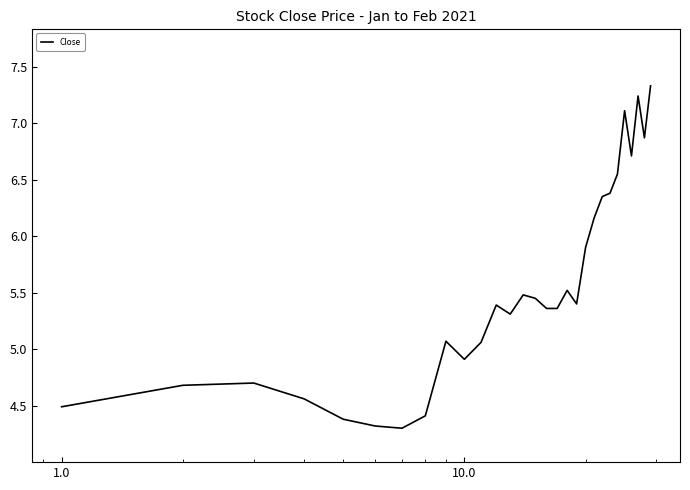

What is the maximum value shown in the chart?

7.3